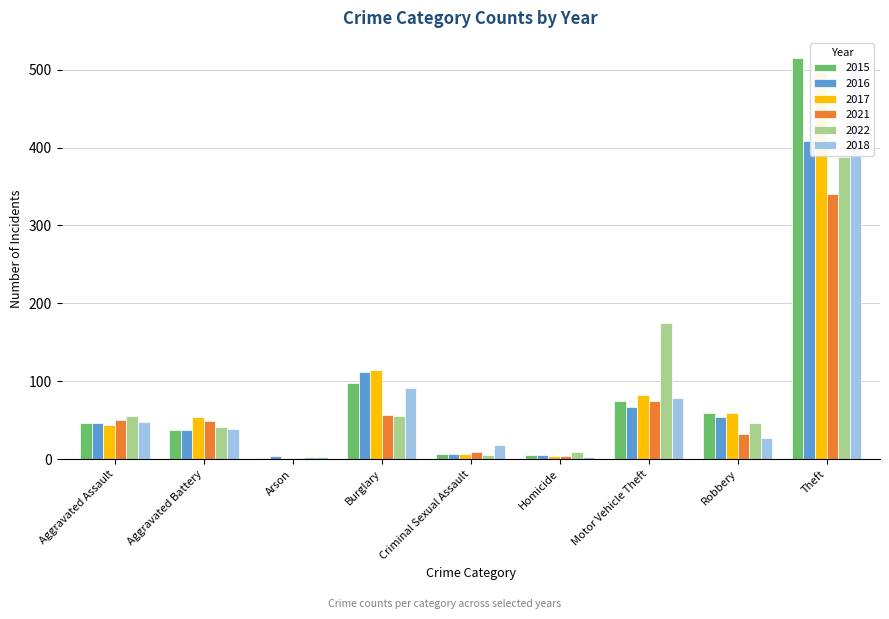

Is it true that 2016 equals 7 at Homicide?

False